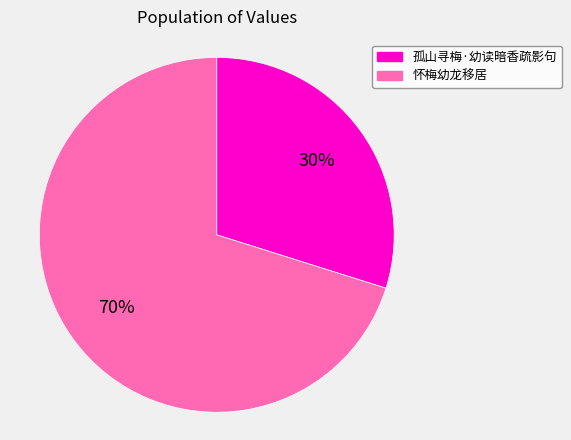

Which category has the smallest portion of the pie?

孤山寻梅·幼读暗香疏影句